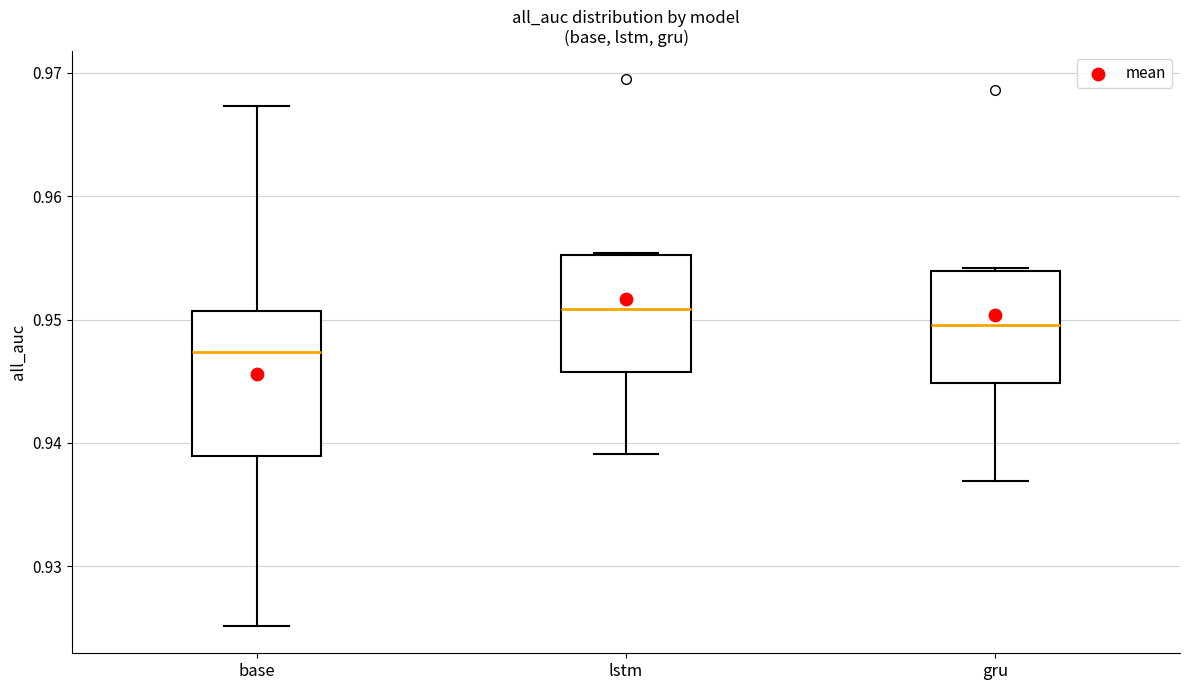

Reading left to right, transcribe this box plot: for each box, give where its median line is, the range the box spans, and where its two whiskers end, as read against the y-axis. The values are not printed on the chart, so give them approximately, as read against the axis.

base: median 0.947, box 0.939 to 0.951, whiskers 0.925 to 0.967
lstm: median 0.951, box 0.946 to 0.955, whiskers 0.939 to 0.955
gru: median 0.950, box 0.945 to 0.954, whiskers 0.937 to 0.954